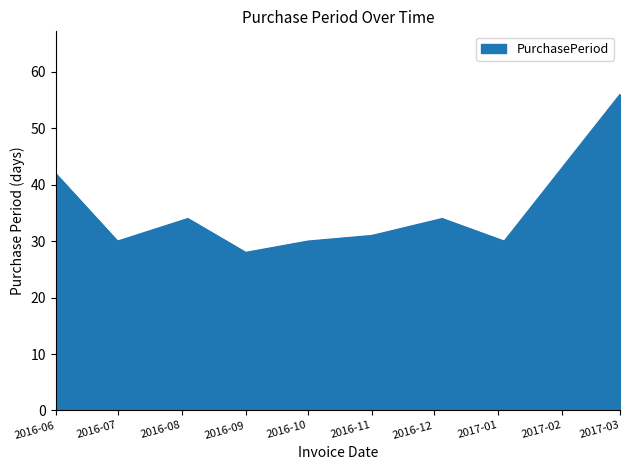

What is the minimum value shown in the chart?

28